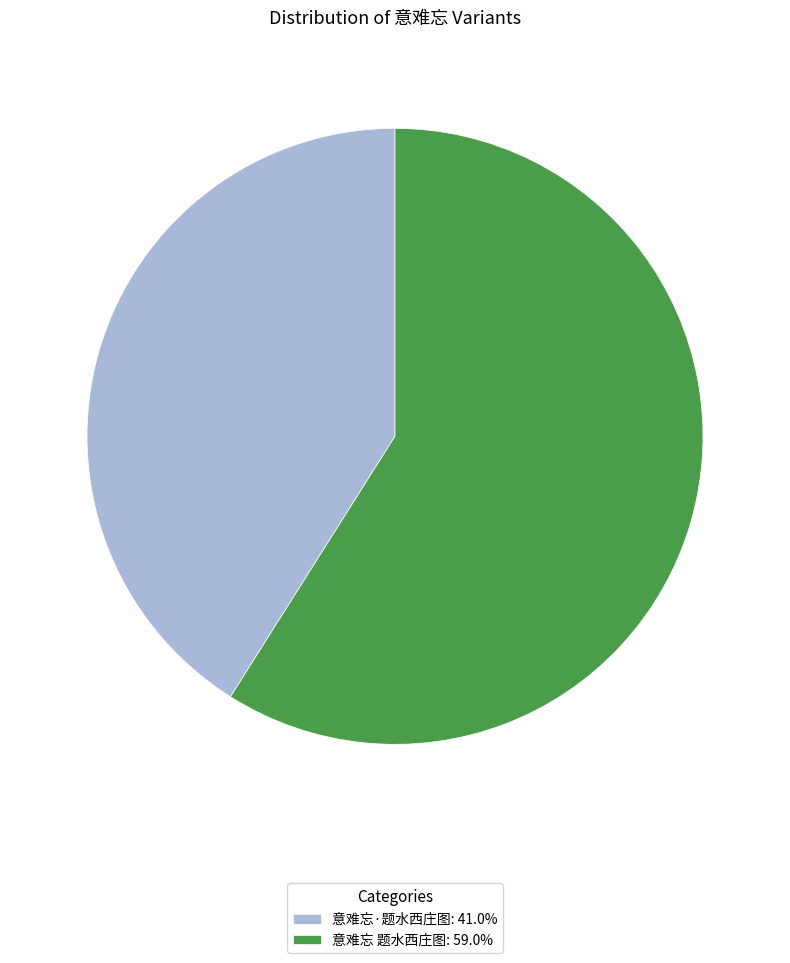

Do 意难忘 题水西庄图: 59.0% and 意难忘·题水西庄图: 41.0% together represent more than half of the pie?

Yes